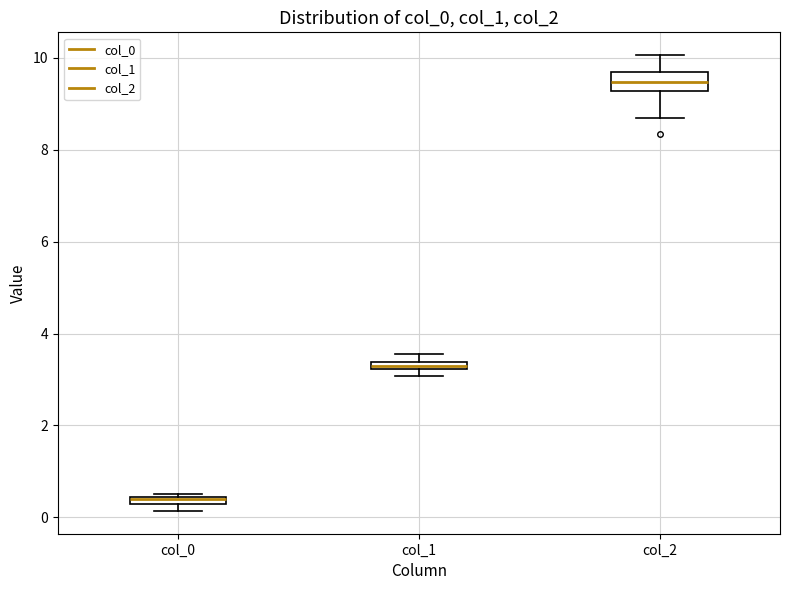

Where is the lower edge of the box for col_0 on the y-axis? The values are not printed on the chart, so give them approximately, as read against the axis.

0.2